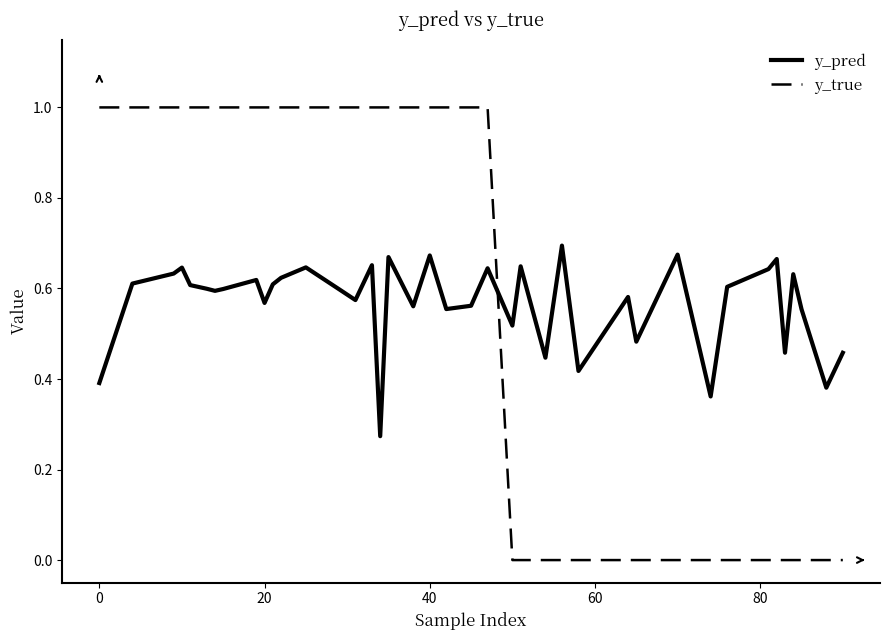

How many distinct data groups are displayed?

2